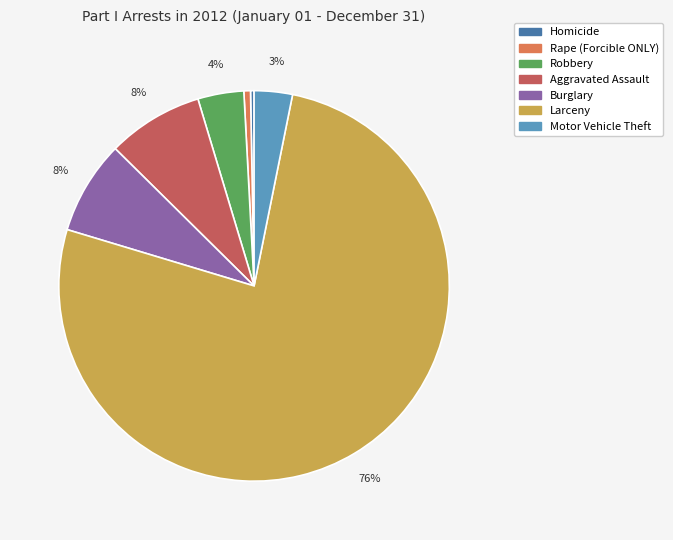

Which has a higher value, Rape (Forcible ONLY) or Robbery?

Robbery